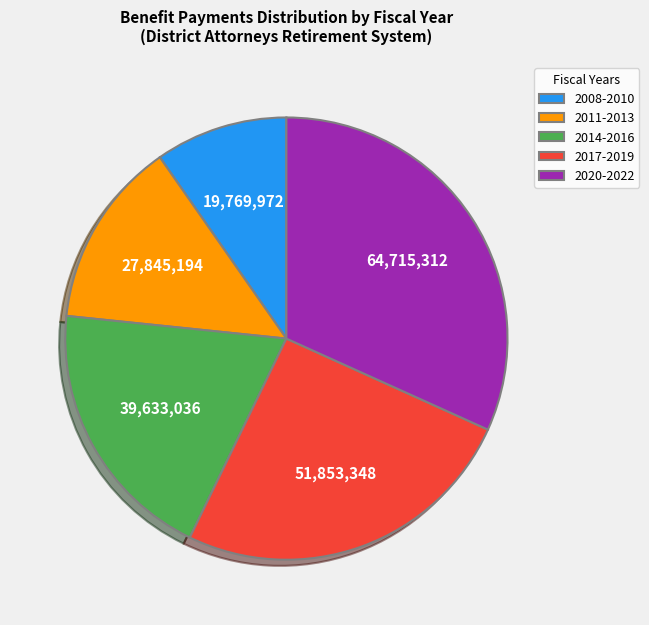

Does 2014-2016 represent more than half of the total?

No